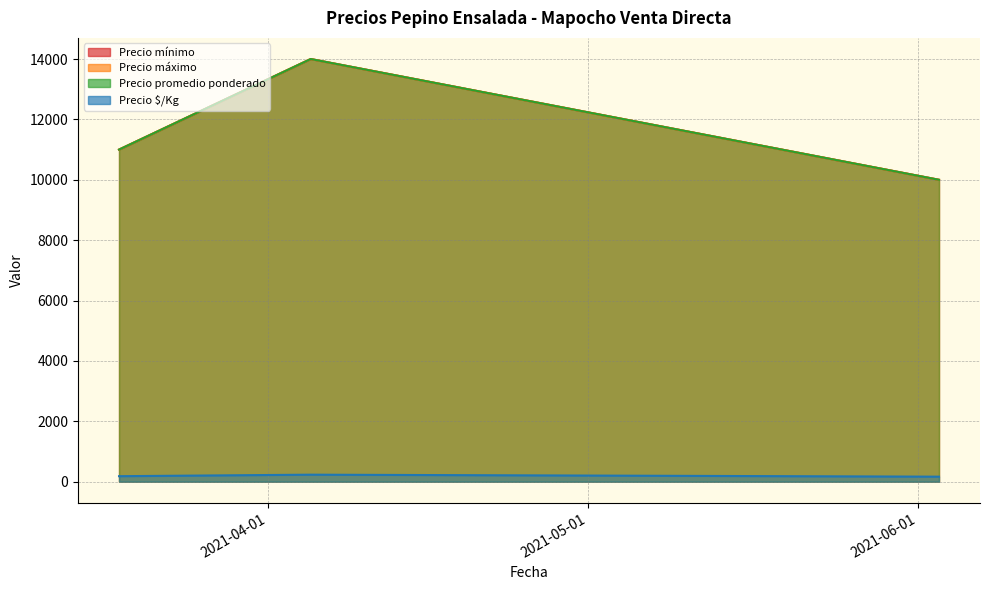

What position from the left is 2021-04-05?

2